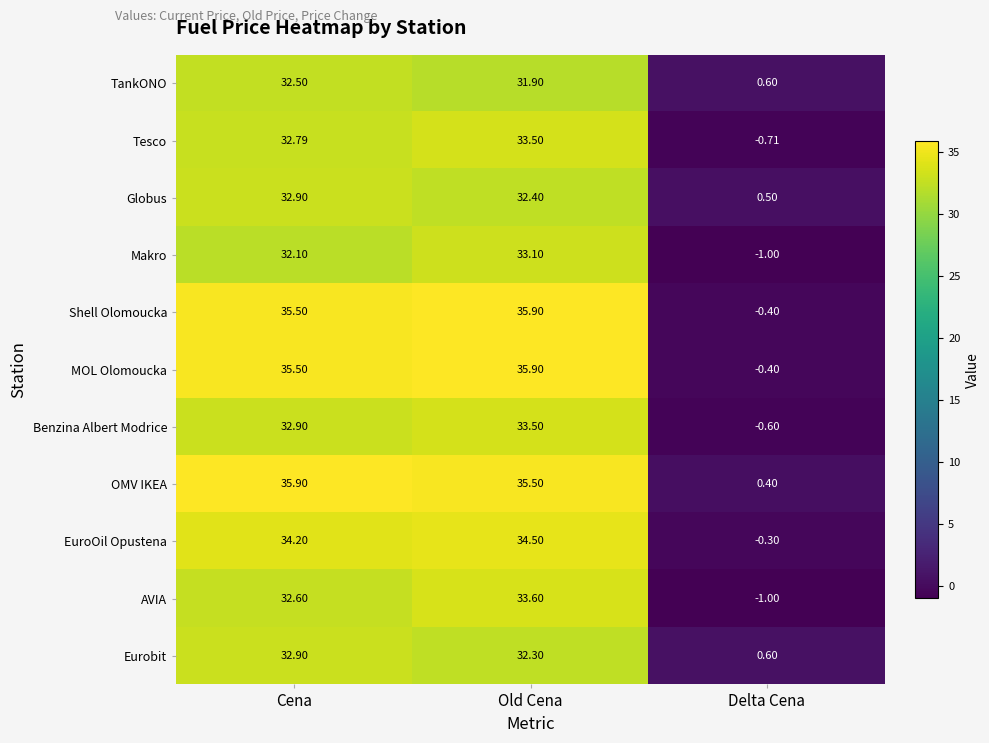

How many series are shown in this chart?

11